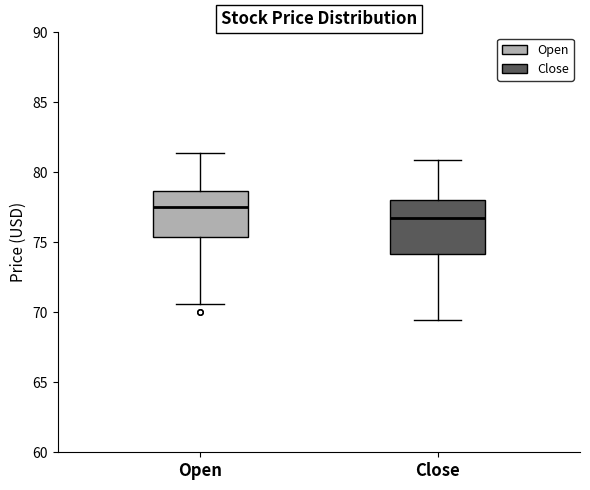

Where does the upper whisker of the box for Open end on the y-axis? The values are not printed on the chart, so give them approximately, as read against the axis.

81.5